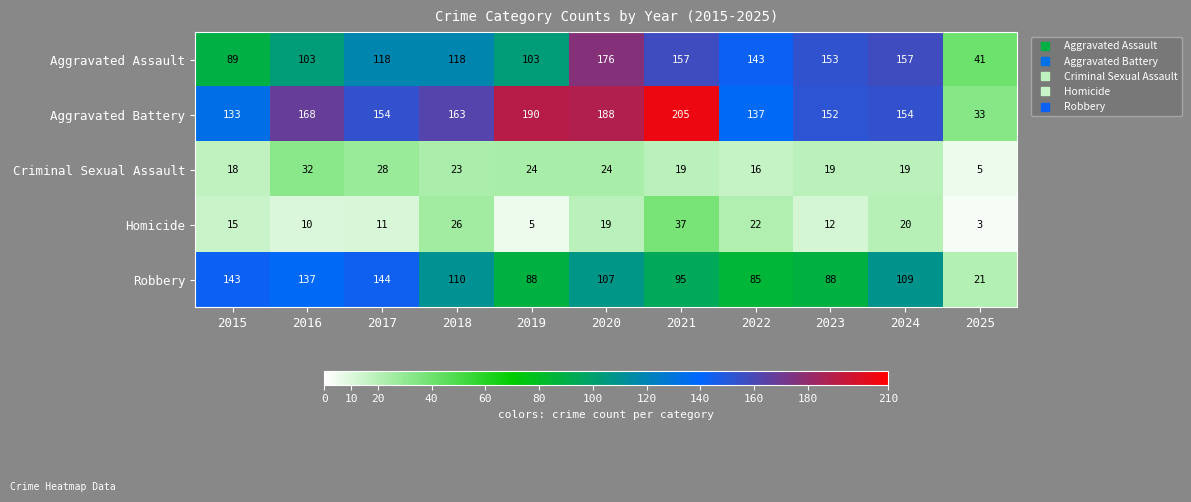

Where is Criminal Sexual Assault nearest to the value 18?

2015